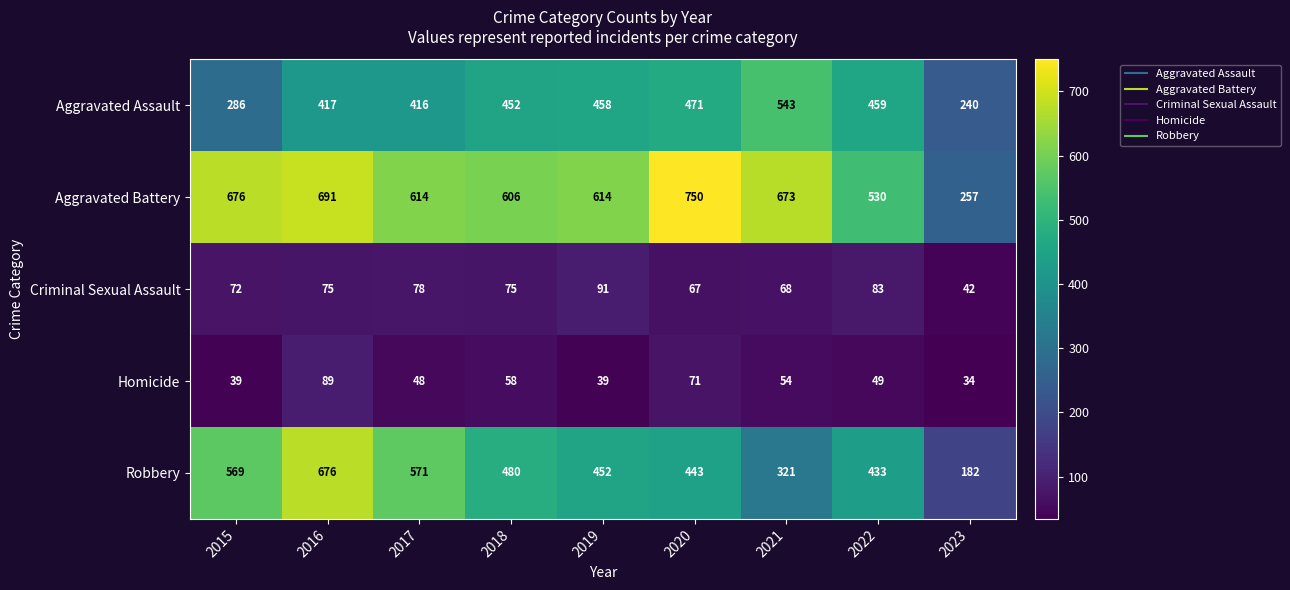

Which series has the largest range (max minus min)?

Robbery